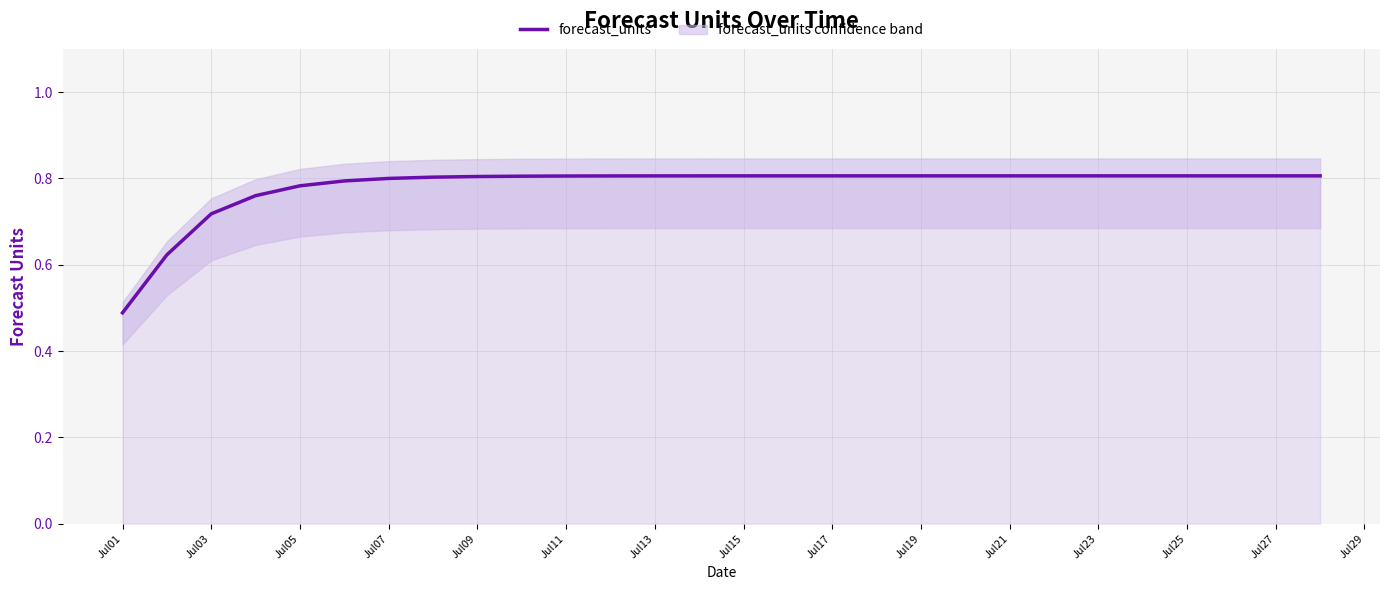

The value at Jul23 is 1.3. True or false?

False